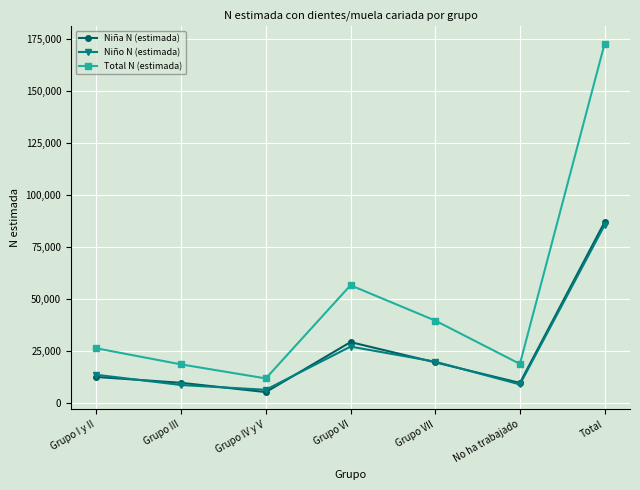

True or false: Niña N (estimada) has more than 0 points higher than both neighbors.

True